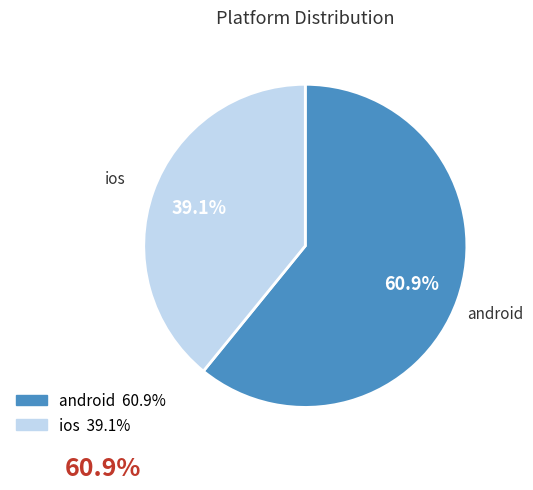

Which has a higher value, android or ios?

android